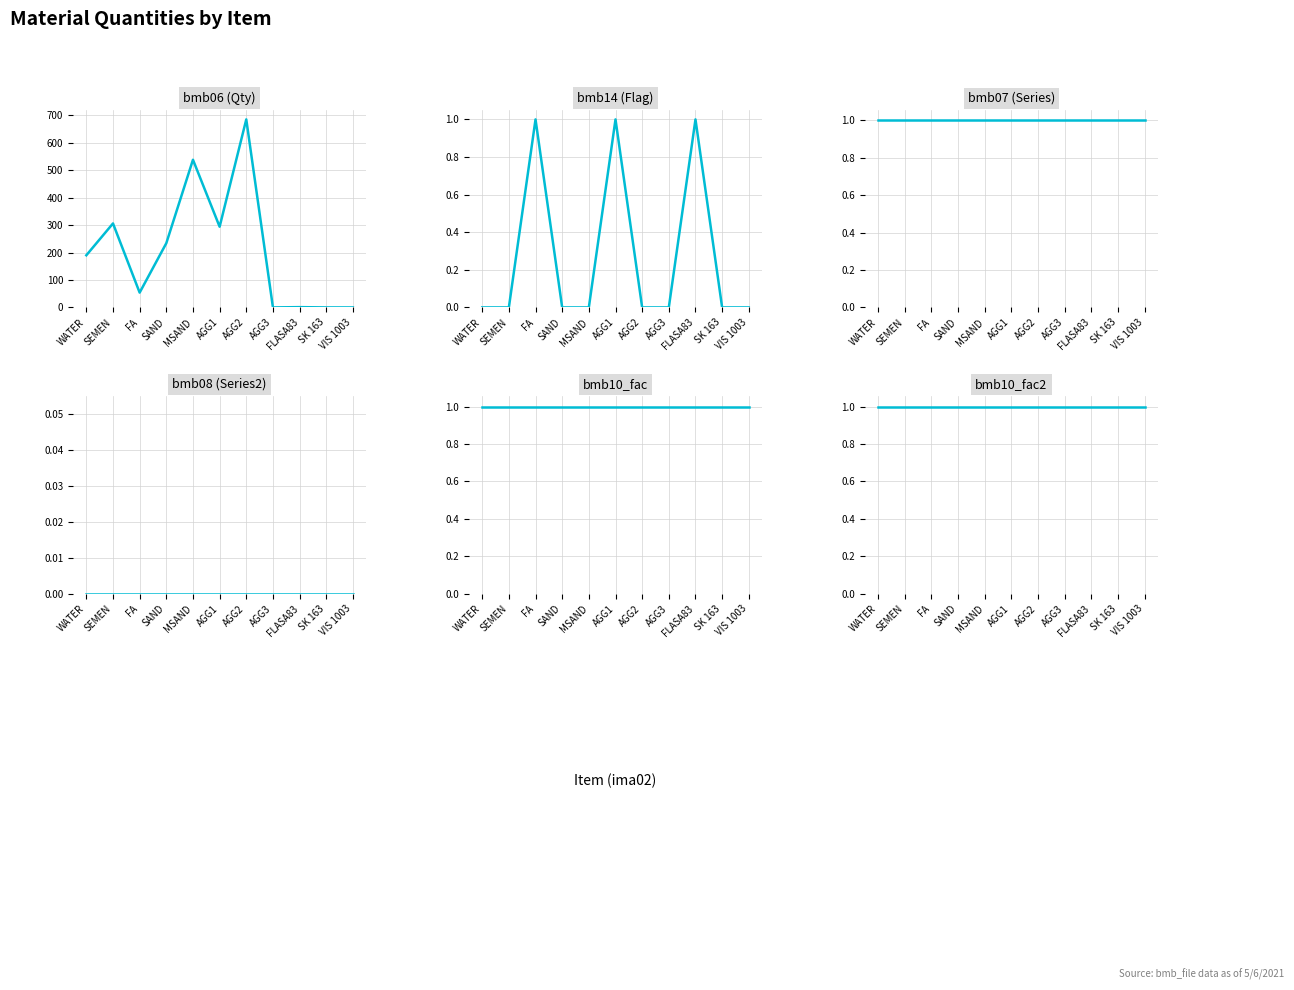

True or false: bmb10_fac and bmb14 (Flag) intersect in this chart.

False